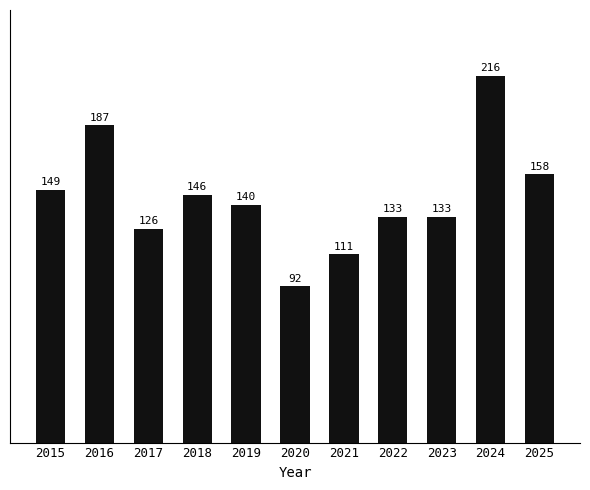

What is the sum of all values?

1591